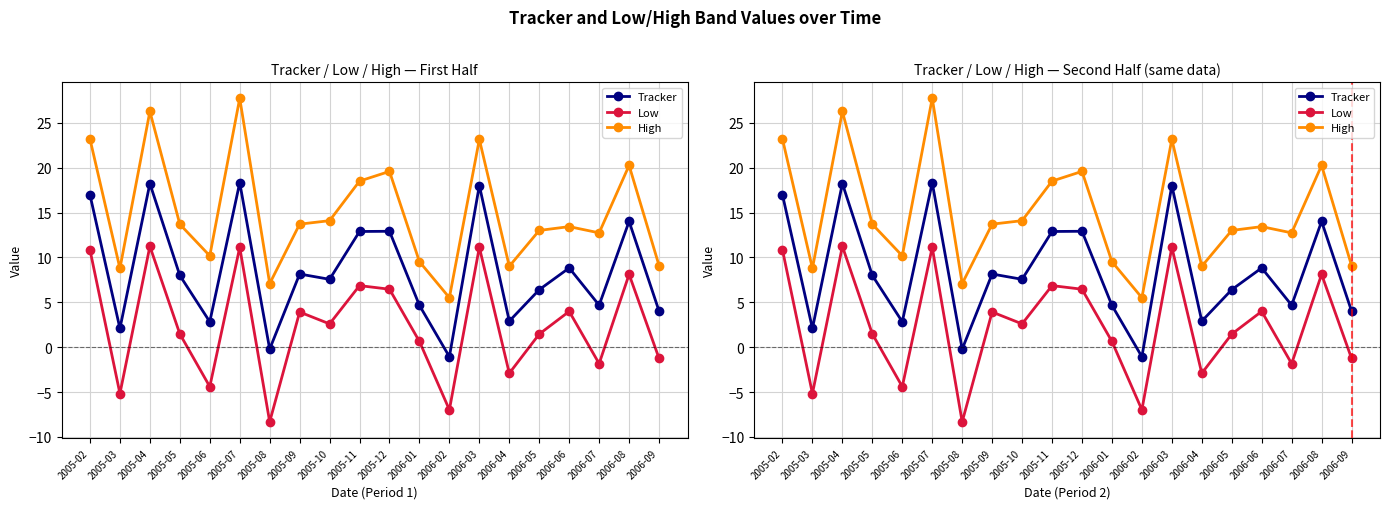

What is the total value across all series at 2006-01?

14.8